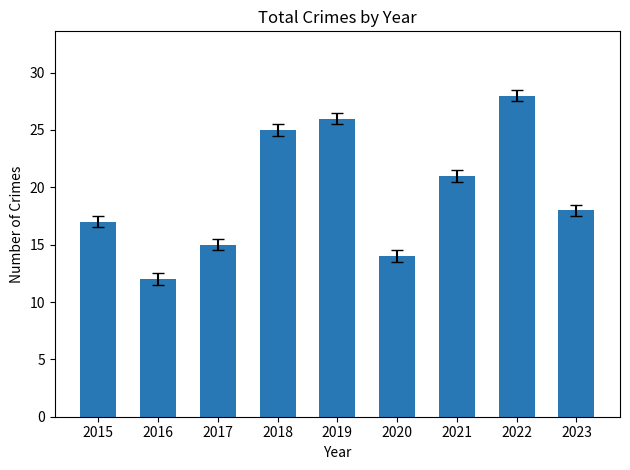

How many data points are less than 18?

4